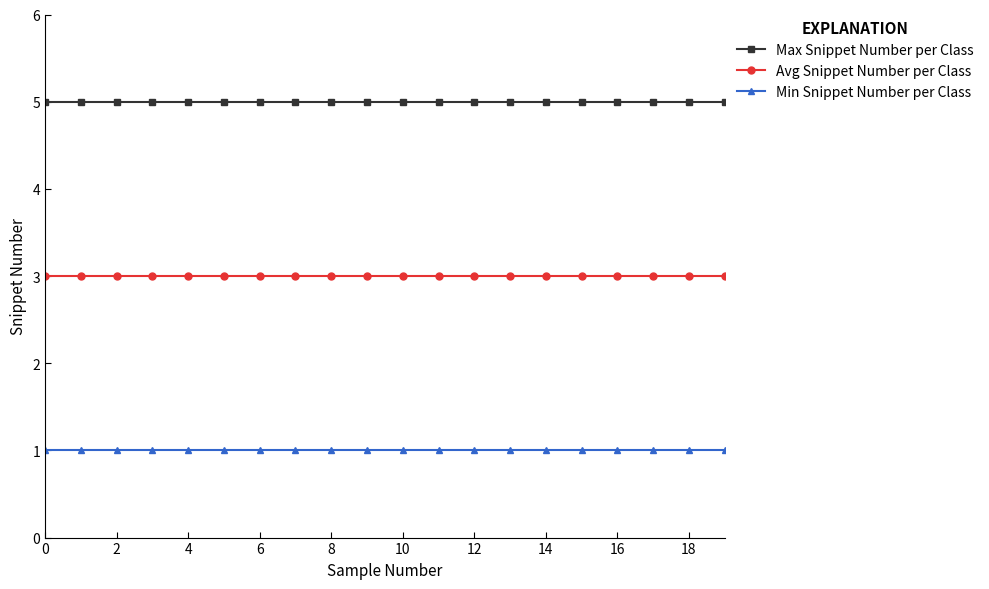

List the series in order of their overall mean, highest first.

Max Snippet Number per Class, Avg Snippet Number per Class, Min Snippet Number per Class